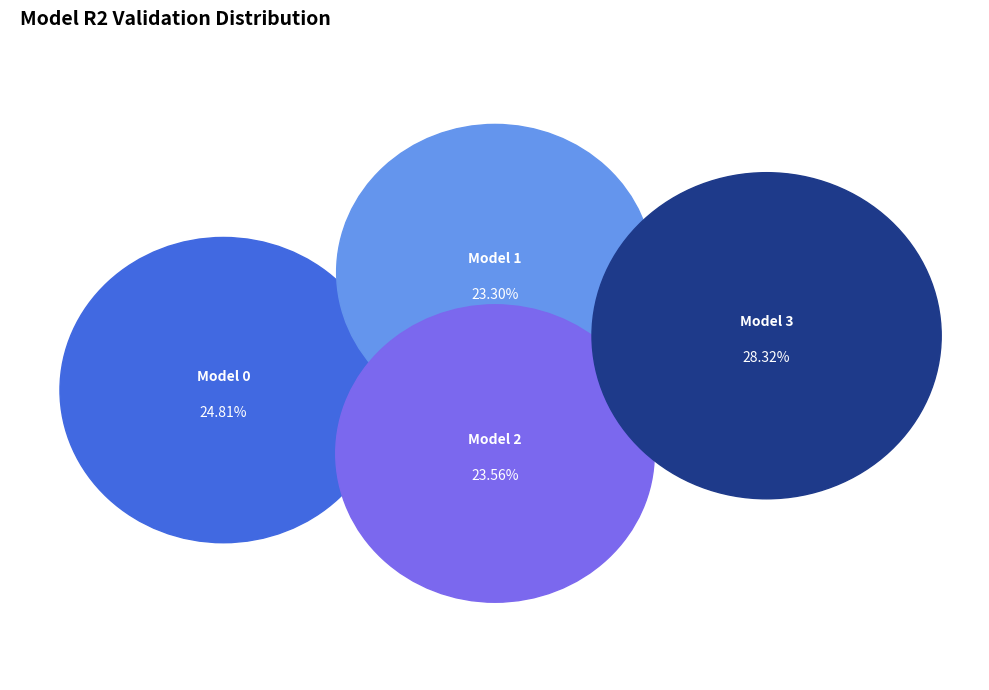

What percentage do model_1_21_3 and model_1_21_0 together represent?

53.1%